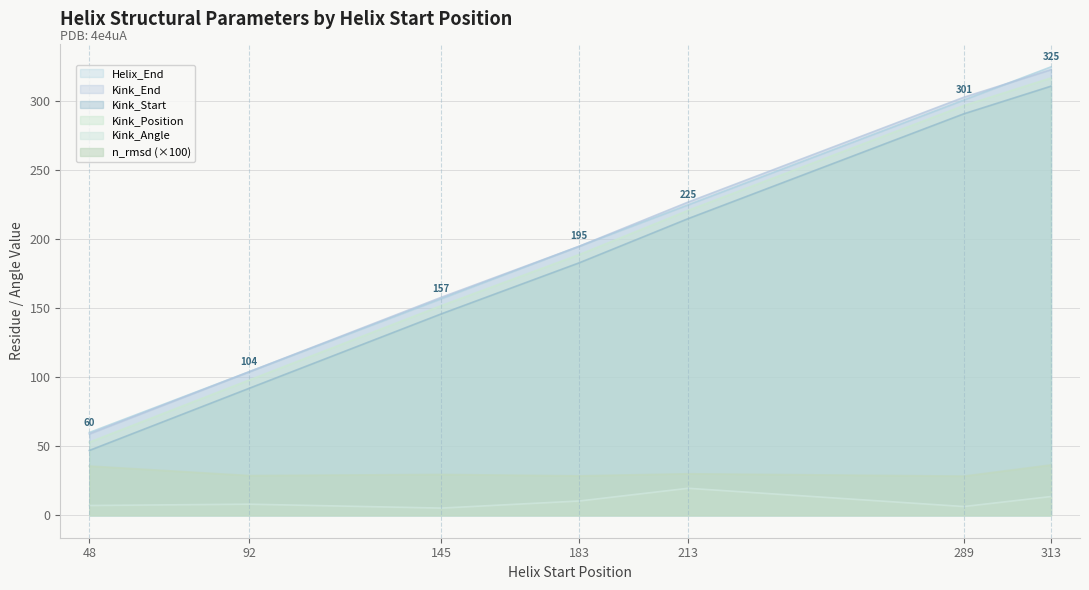

Which has a higher value, 92 or 48?

92